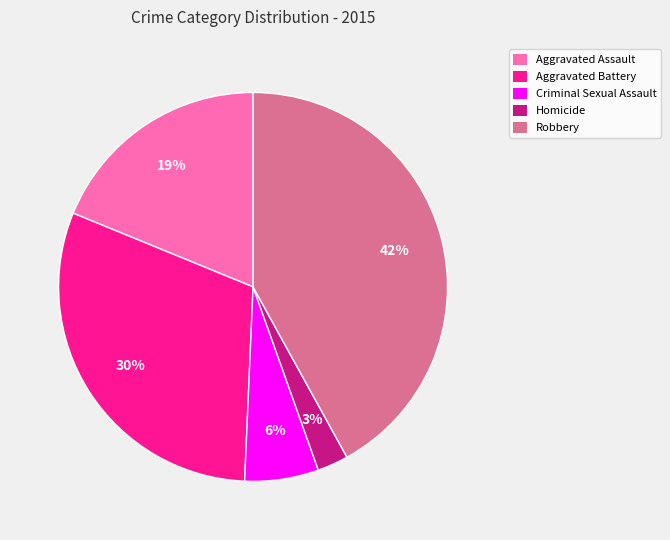

To the nearest percent, what percentage of the pie is Robbery?

42%